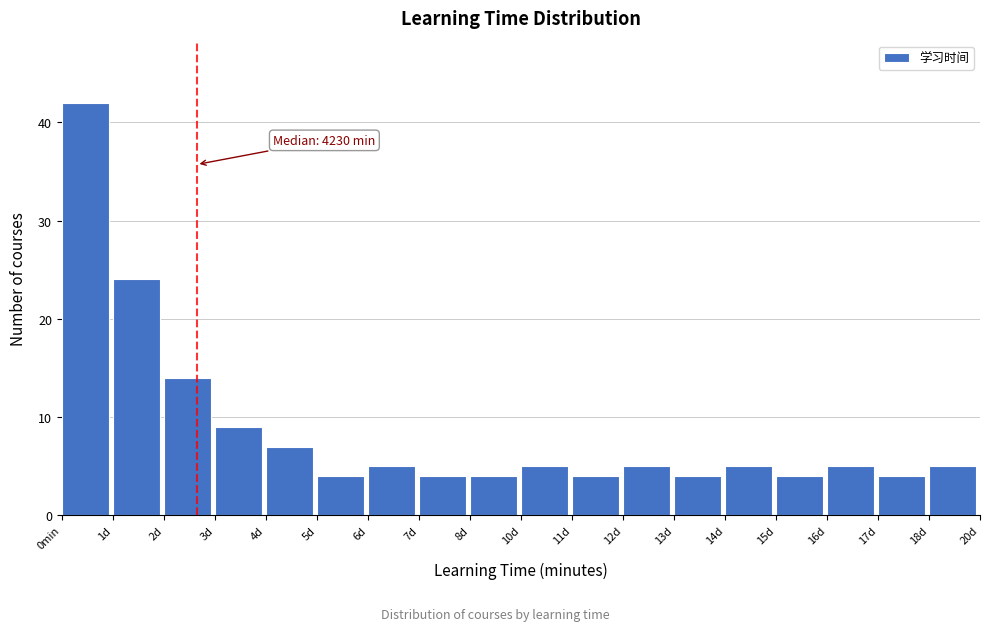

Reading left to right, extract all data points from this chart.

0min=42	1d=24	2d=14	3d=9	4d=7	5d=4	6d=5	7d=4	8d=4	10d=5	11d=4	12d=5	13d=4	14d=5	15d=4	16d=5	17d=4	18d=5